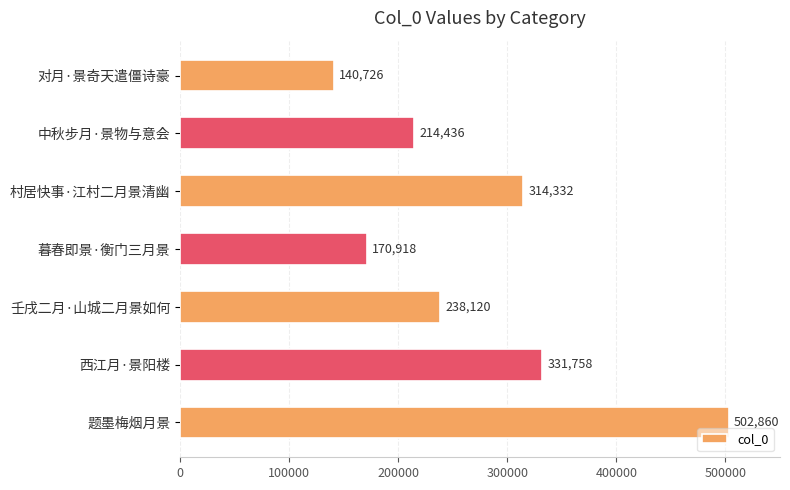

What is the change in value from 壬戌二月·山城二月景如何 to 题墨梅烟月景?

+264740